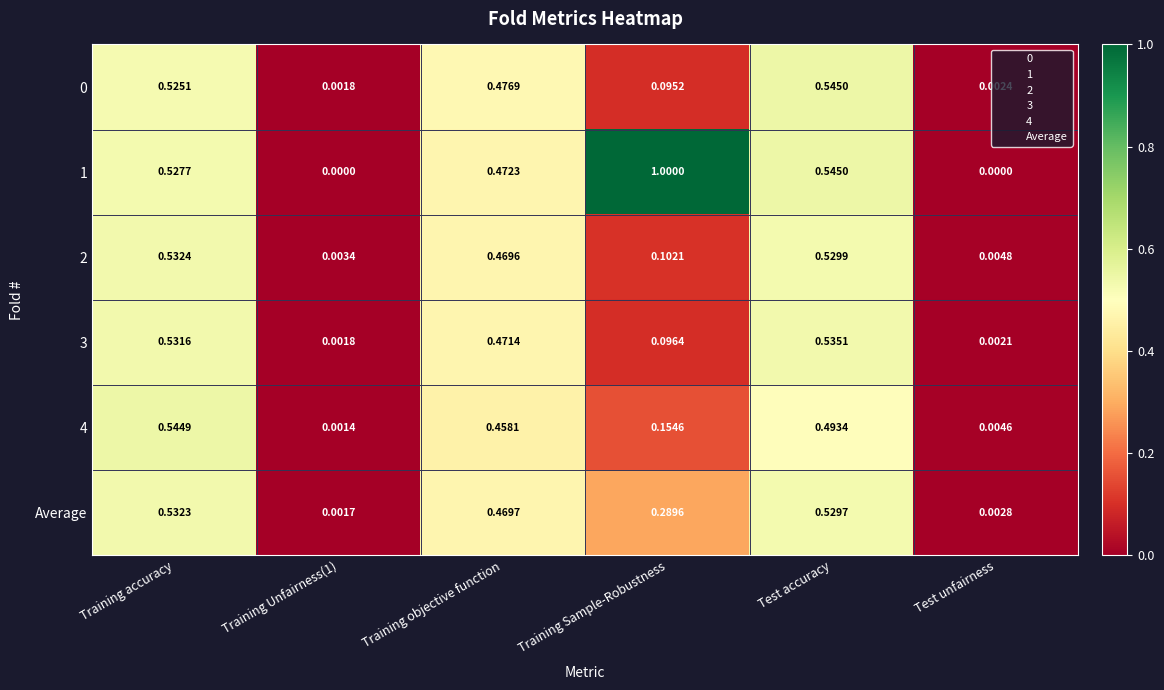

At which category is the sum across all series the highest?

Training accuracy